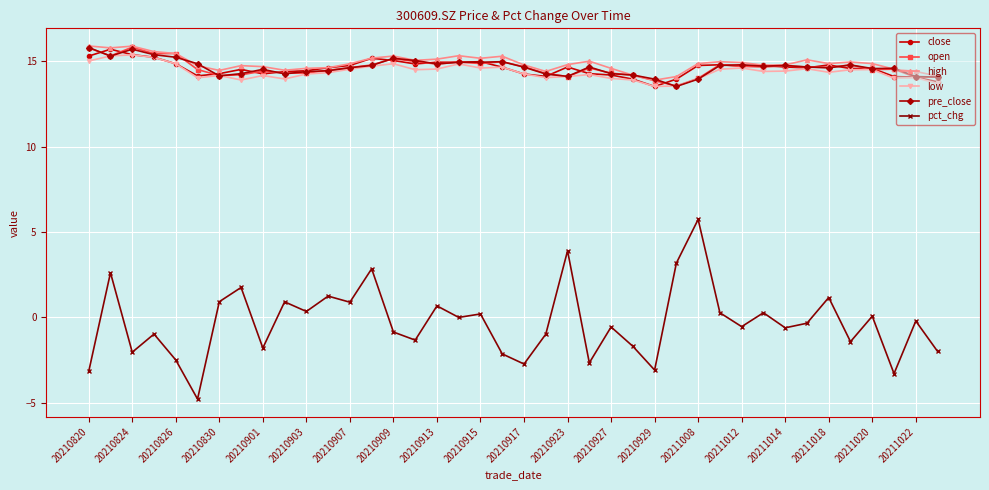

True or false: low and pct_chg intersect in this chart.

False